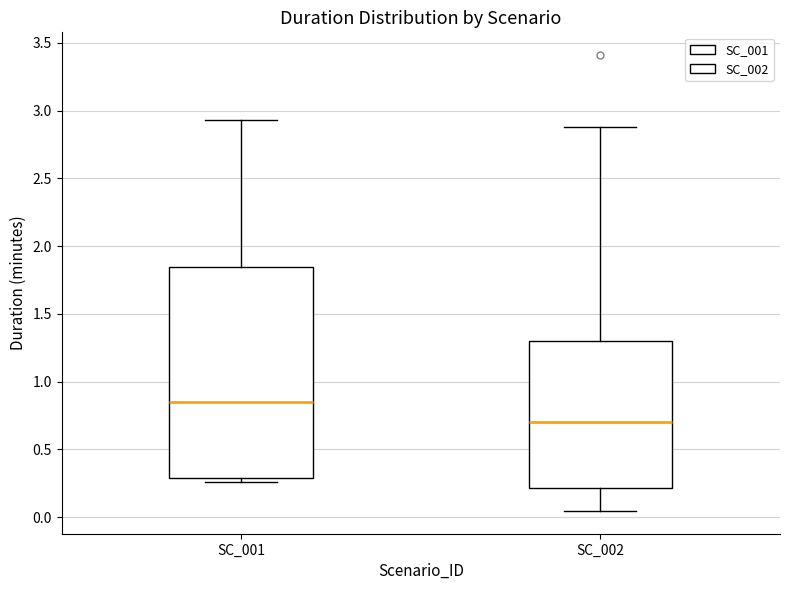

Reading left to right, transcribe this box plot: for each box, give where its median line is, the range the box spans, and where its two whiskers end, as read against the y-axis. The values are not printed on the chart, so give them approximately, as read against the axis.

SC_001: median 0.85, box 0.30 to 1.85, whiskers 0.25 to 2.95
SC_002: median 0.70, box 0.20 to 1.30, whiskers 0.05 to 2.90